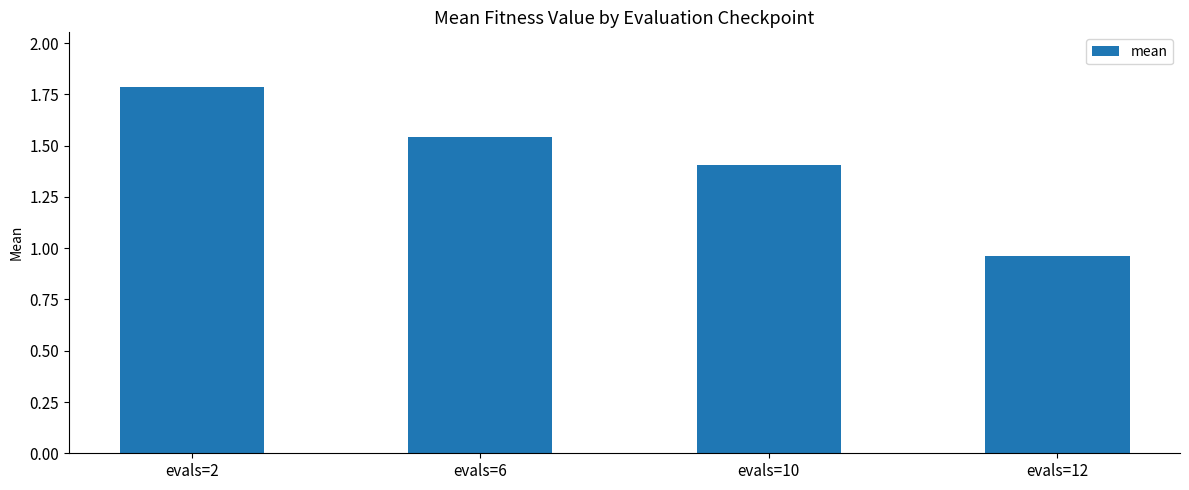

What is the difference between the maximum and minimum values?

0.8